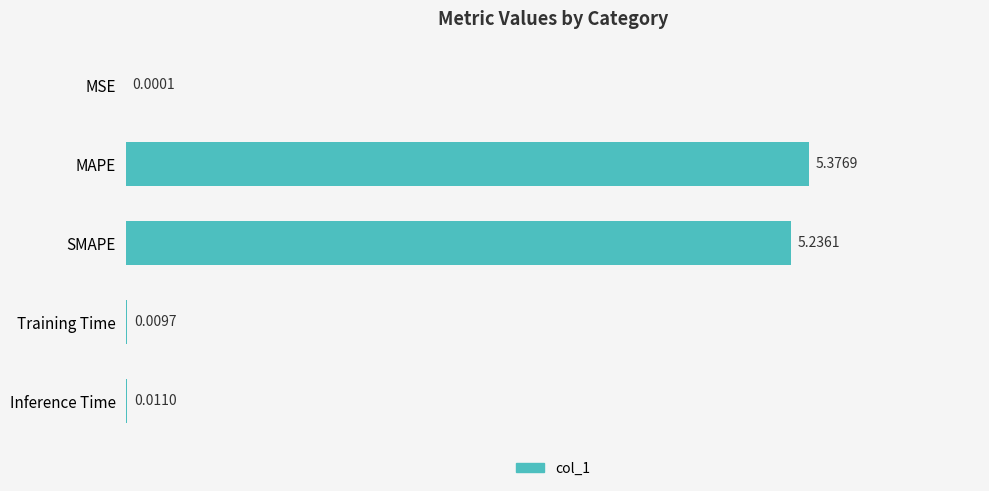

What is the sum of all values?

10.6